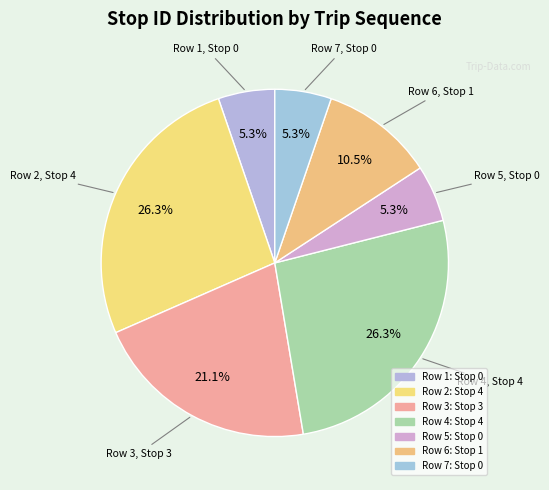

Rank the categories by value from lowest to highest.

Stop 0 (row 1), Stop 0 (row 5), Stop 0 (row 7), Stop 1 (row 6), Stop 3 (row 3), Stop 4 (row 2), Stop 4 (row 4)